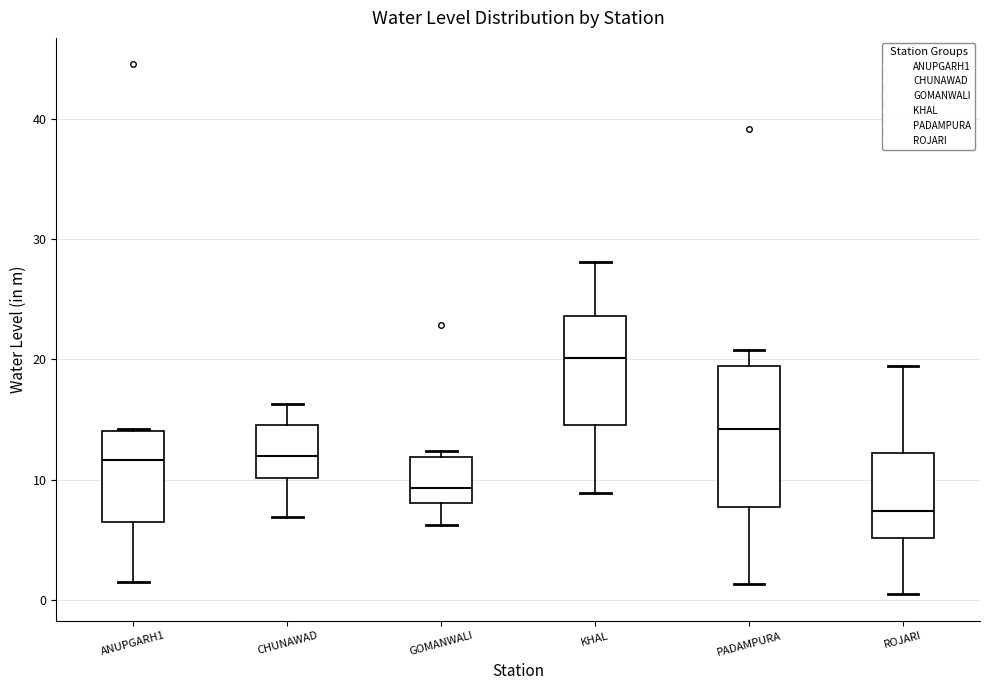

Reading left to right, read every box against the y-axis: the position of its median line, the range the box covers, and the ends of its whiskers. The values are not printed on the chart, so give them approximately, as read against the axis.

ANUPGARH1: median 12, box 6 to 14, whiskers 1 to 14
CHUNAWAD: median 12, box 10 to 15, whiskers 7 to 16
GOMANWALI: median 9, box 8 to 12, whiskers 6 to 12 (just above the box's upper edge)
KHAL: median 20, box 15 to 24, whiskers 9 to 28
PADAMPURA: median 14, box 8 to 19, whiskers 1 to 21
ROJARI: median 7, box 5 to 12, whiskers 0 to 19